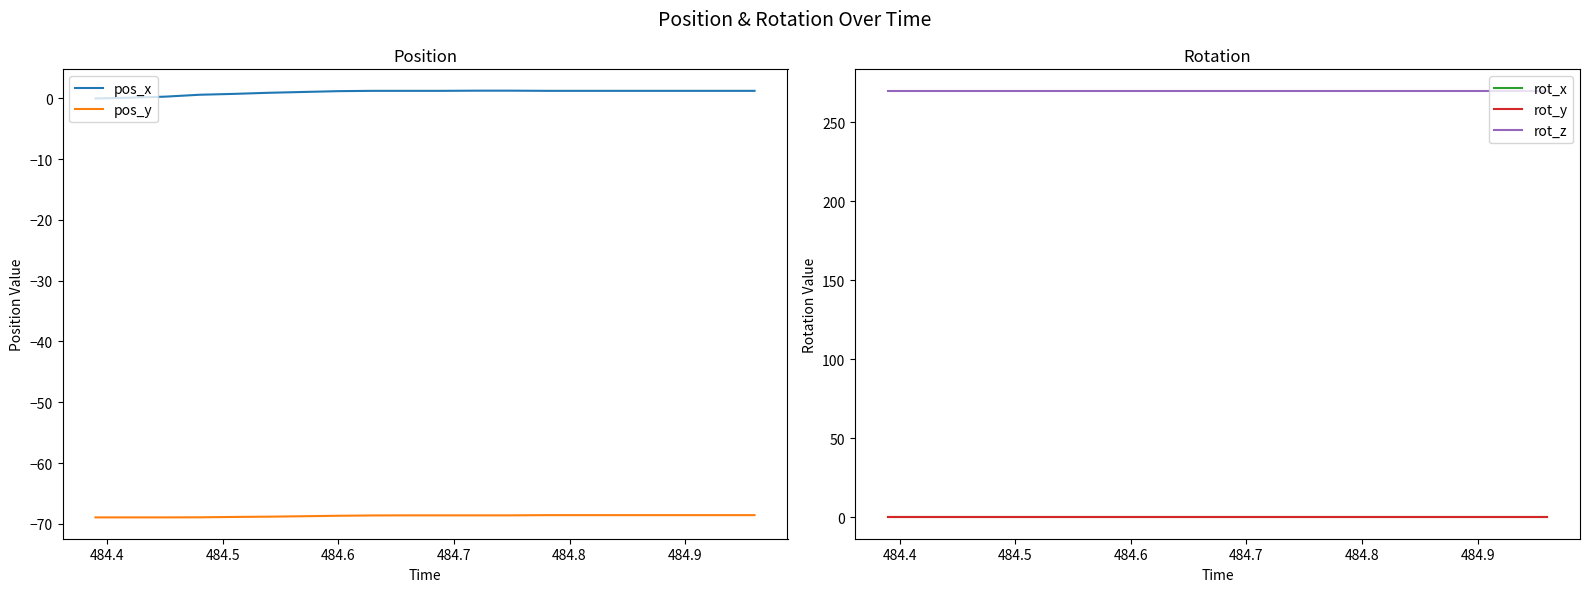

What is the smallest value displayed?

-68.9